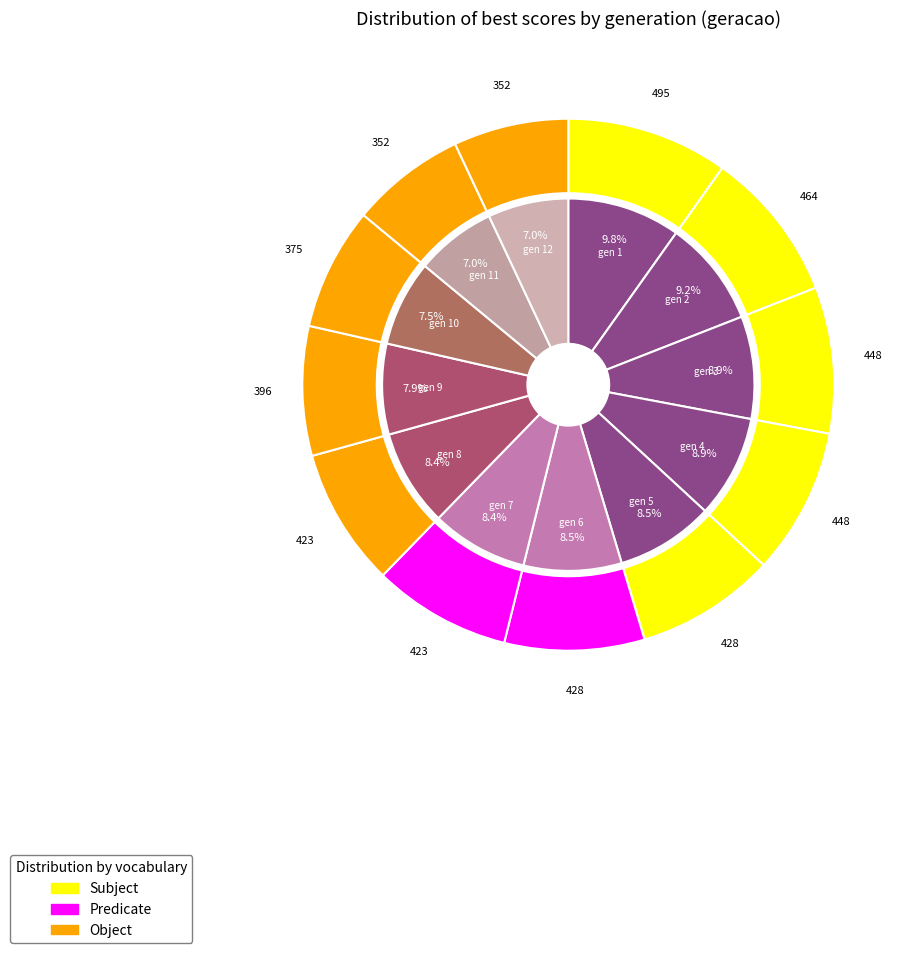

Is 6 the majority of the pie?

No